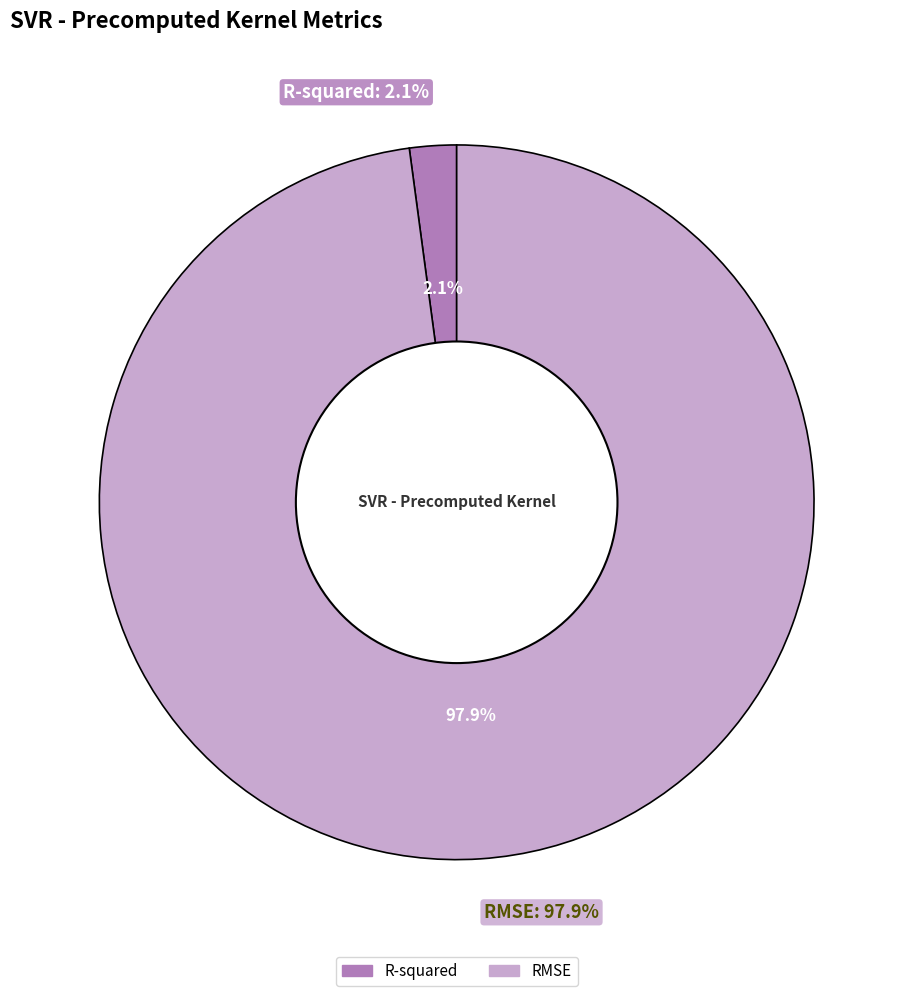

Which category has the smallest portion of the pie?

R-squared